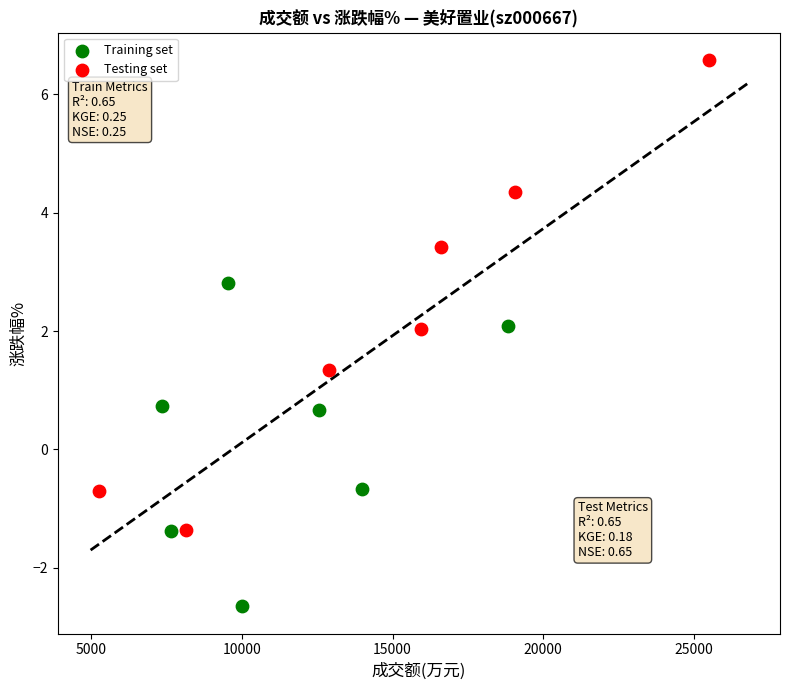

Which series reaches the minimum Y coordinate?

Training set